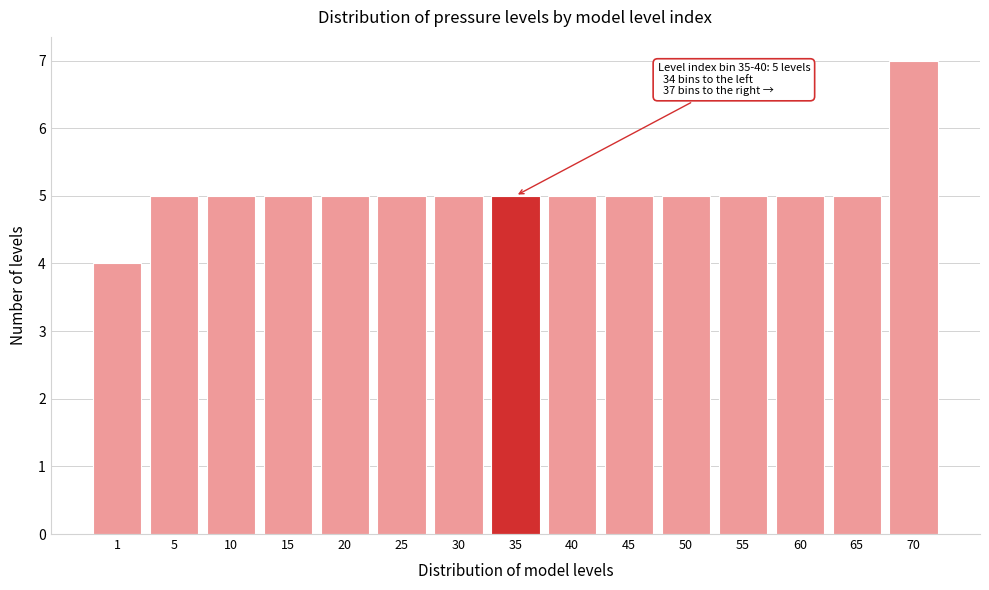

Reading left to right, transcribe all the data shown in this chart.

1=4	5=5	10=5	15=5	20=5	25=5	30=5	35=5	40=5	45=5	50=5	55=5	60=5	65=5	70=7